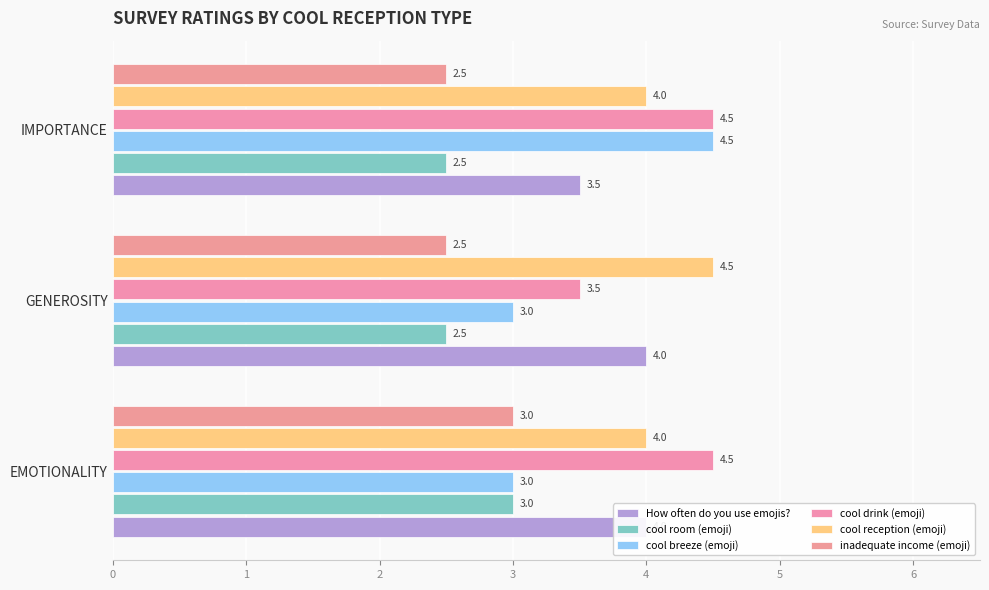

How many How often do you use emojis? values are between 3 and 4?

3